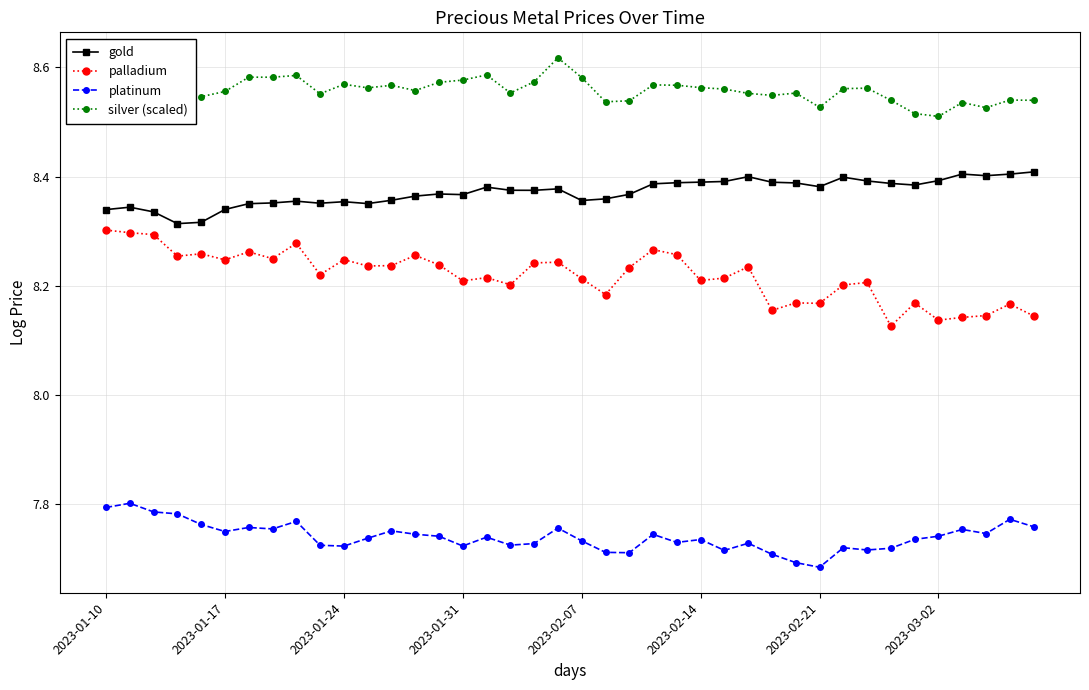

How many palladium values are between 8 and 9?

40